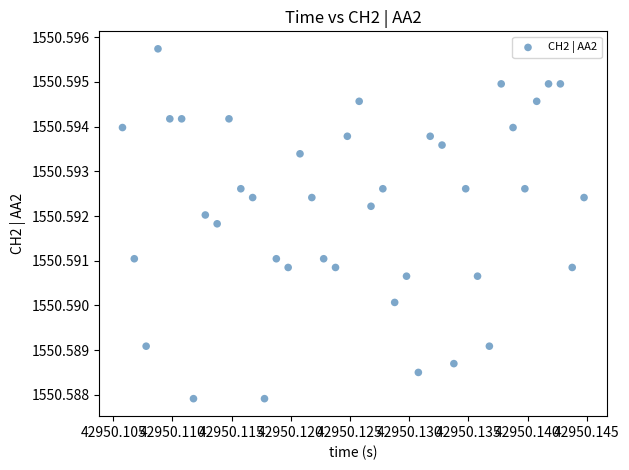

How many data points are displayed?

40